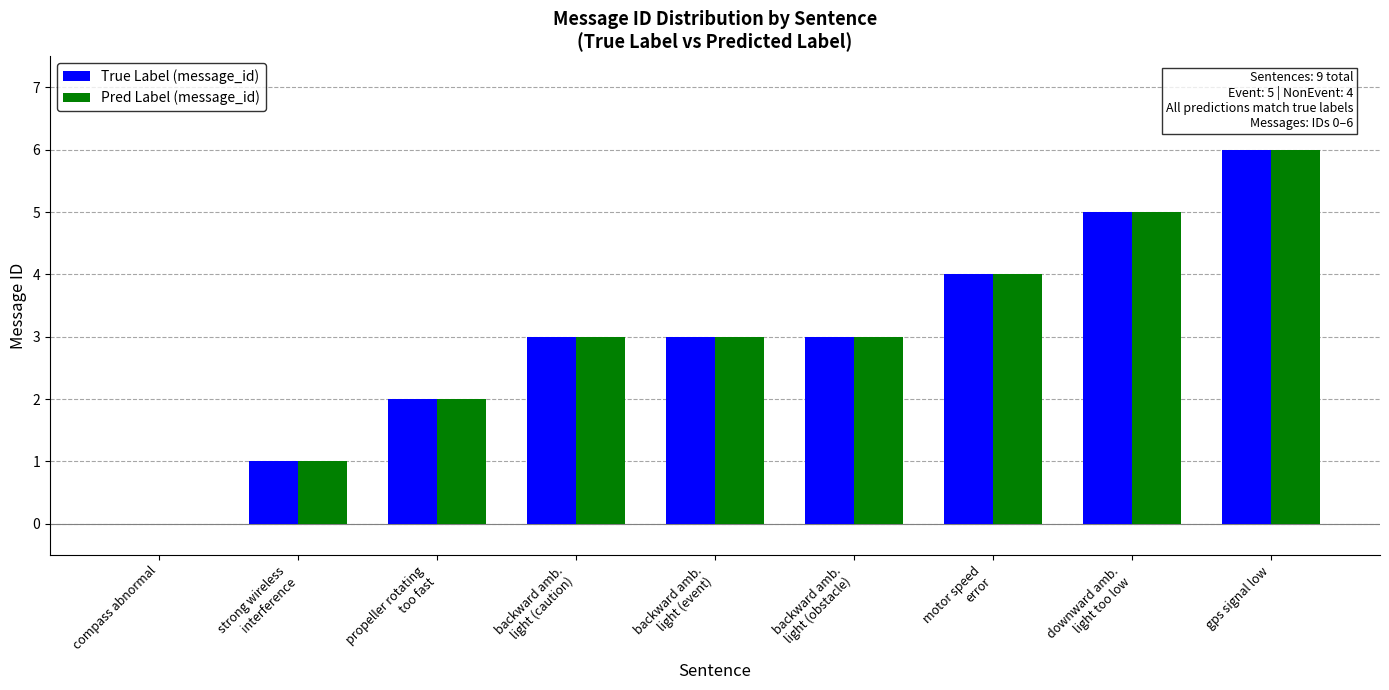

What are all the series names shown in the legend?

True Label (message_id), Pred Label (message_id)